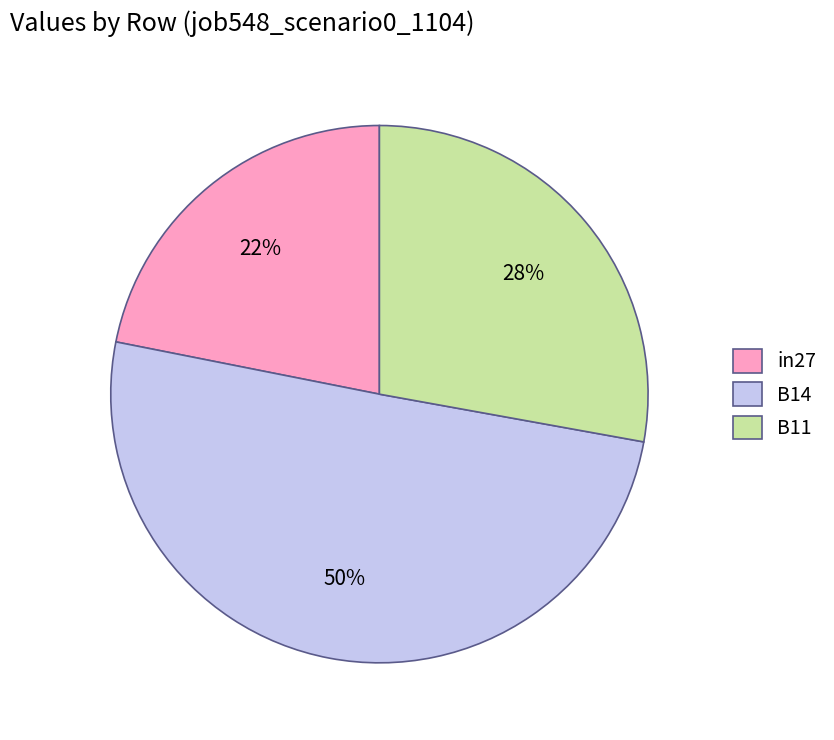

Which slice is the smallest?

in27